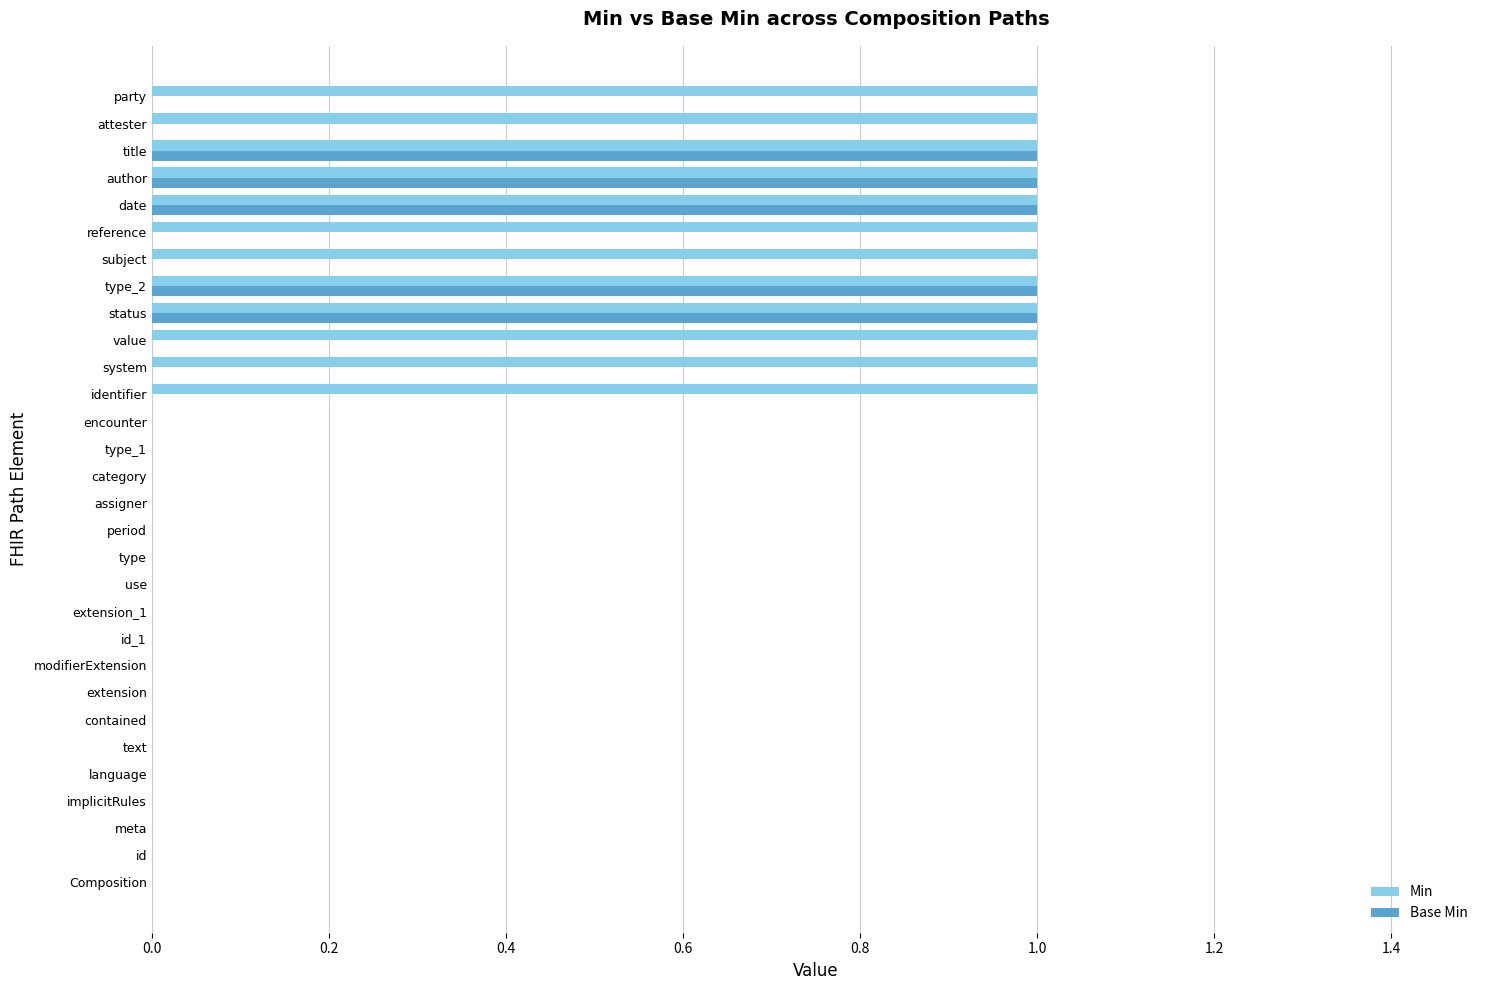

The value of Min at extension is -1. True or false?

False